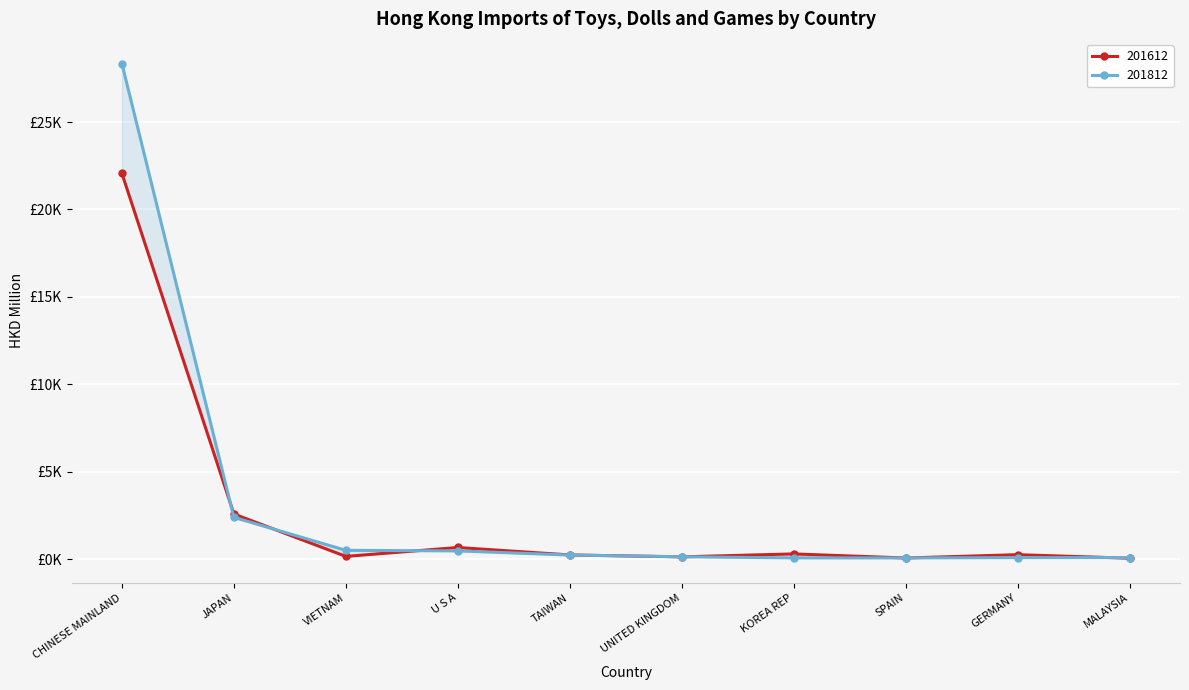

Is it true that 201612 equals 913.7 at U S A?

False